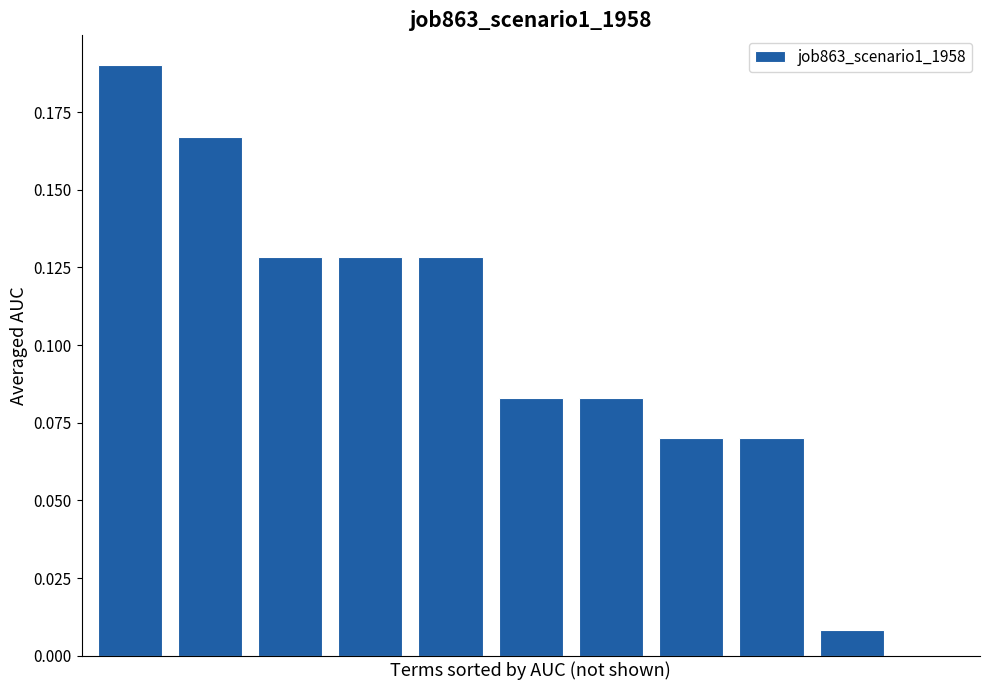

How many data points does each series have?

11